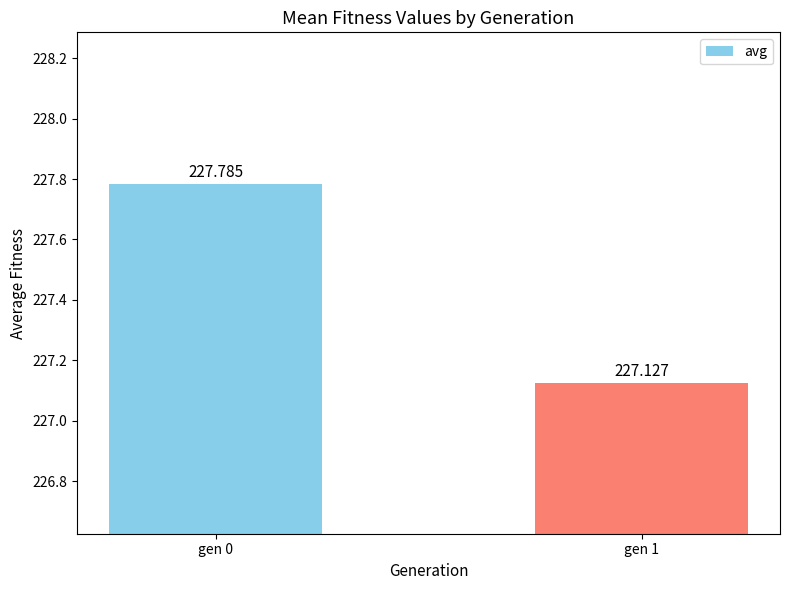

The value at gen 1 is 227.1. True or false?

True